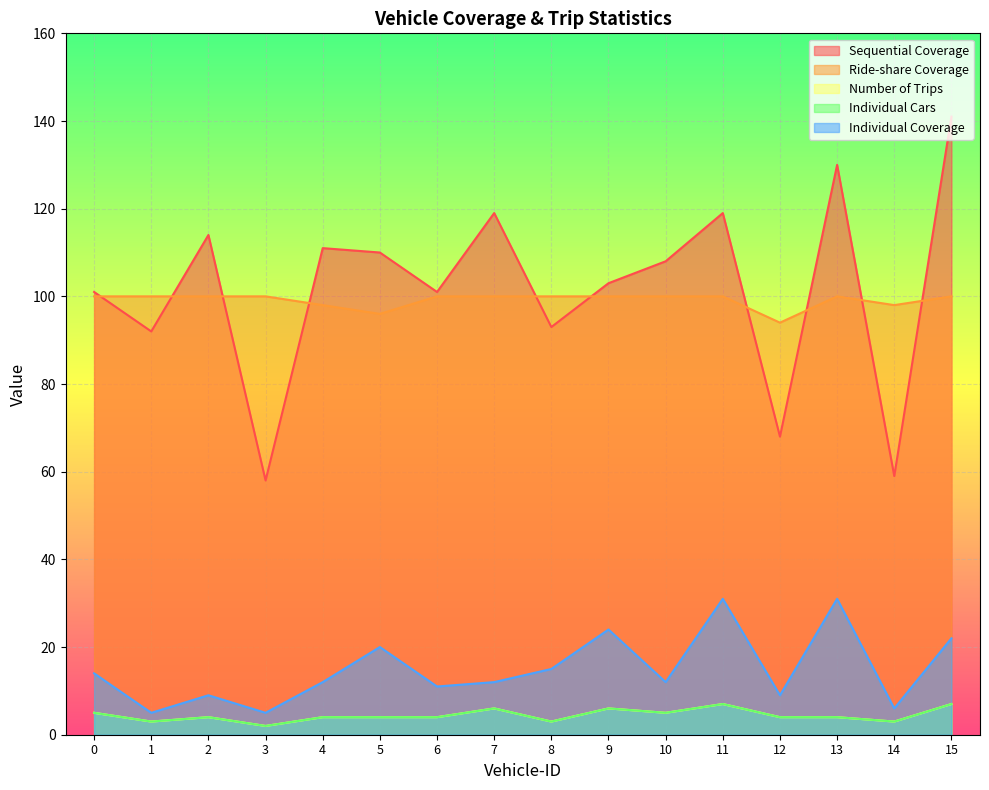

Reading left to right, list all the values displayed in this chart.

Sequential Coverage: 0=101	1=92	2=114	3=58	4=111	5=110	6=101	7=119	8=93	9=103	10=108	11=119	12=68	13=130	14=59	15=141
Ride-share Coverage: 0=100	1=100	2=100	3=100	4=98	5=96	6=100	7=100	8=100	9=100	10=100	11=100	12=94	13=100	14=98	15=100
Number of Trips: 0=5	1=3	2=4	3=2	4=4	5=4	6=4	7=6	8=3	9=6	10=5	11=7	12=4	13=4	14=3	15=7
Individual Cars: 0=5	1=3	2=4	3=2	4=4	5=4	6=4	7=6	8=3	9=6	10=5	11=7	12=4	13=4	14=3	15=7
Individual Coverage: 0=14	1=5	2=9	3=5	4=12	5=20	6=11	7=12	8=15	9=24	10=12	11=31	12=9	13=31	14=6	15=22